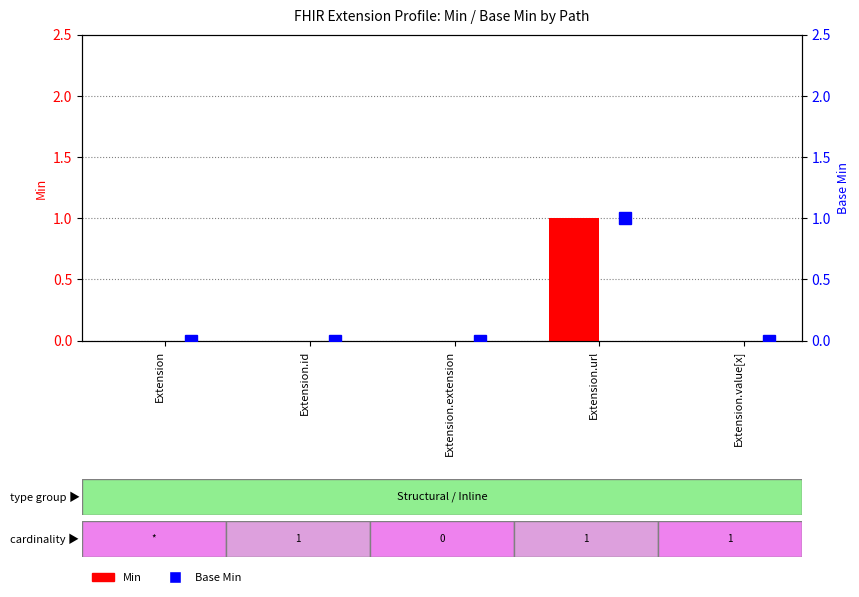

The value of Min at Extension is 0. True or false?

True